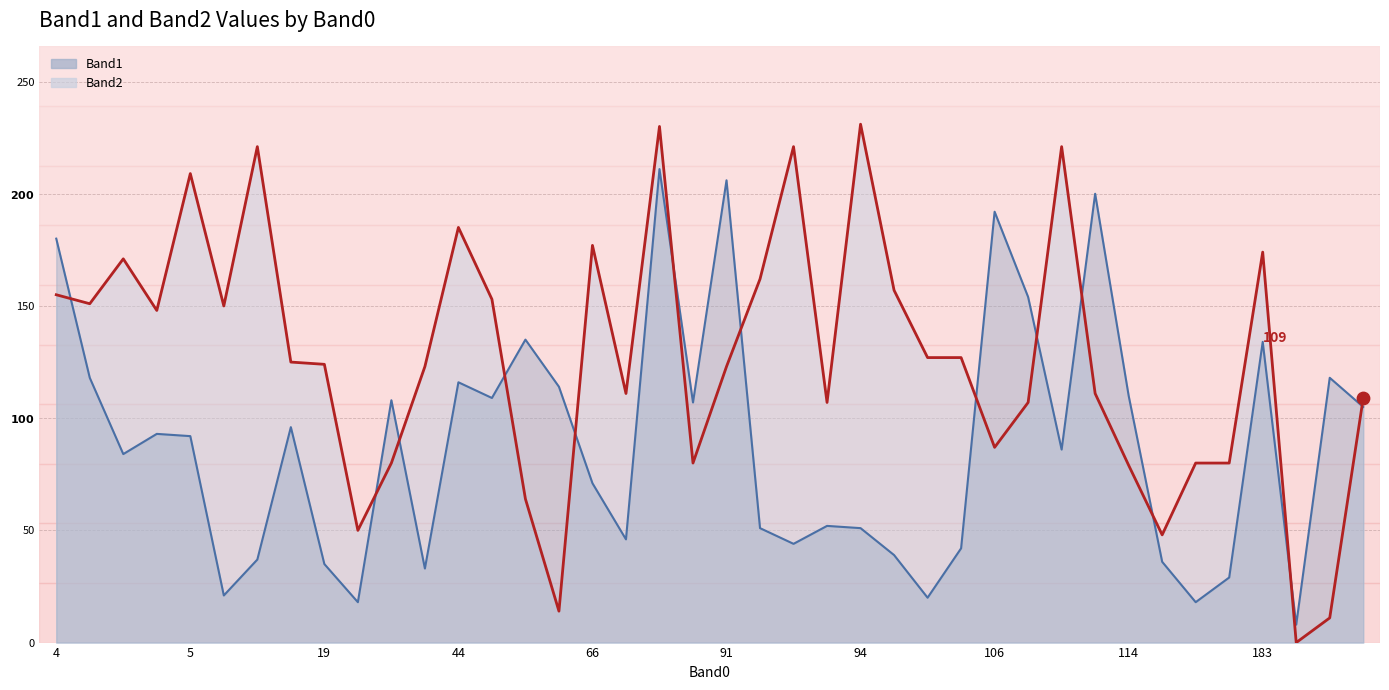

Is the value of Band2 line at 5 greater than the value of Band1 line at 44?

Yes